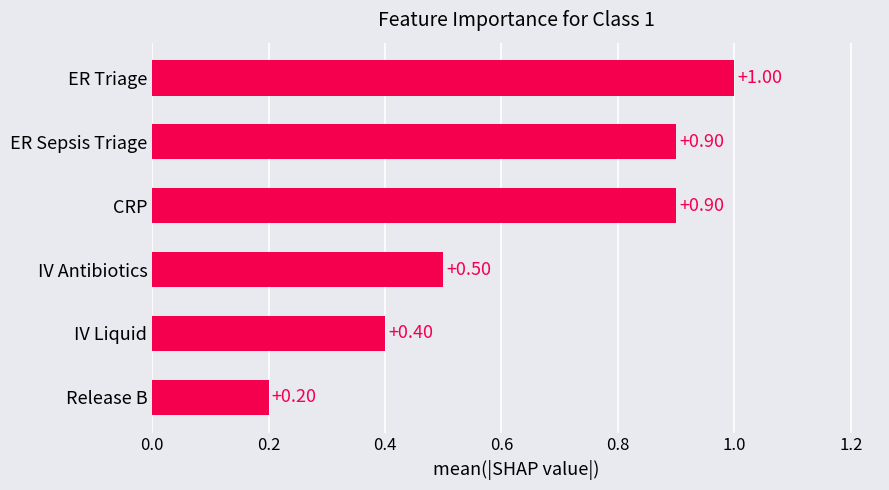

What is the average value?

0.7